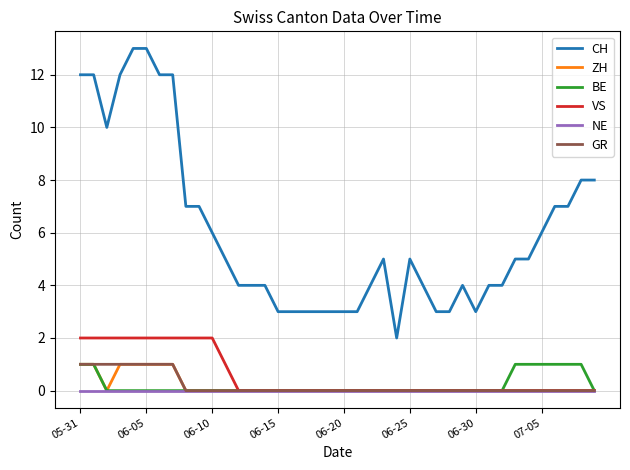

Which series has the widest spread of values?

CH